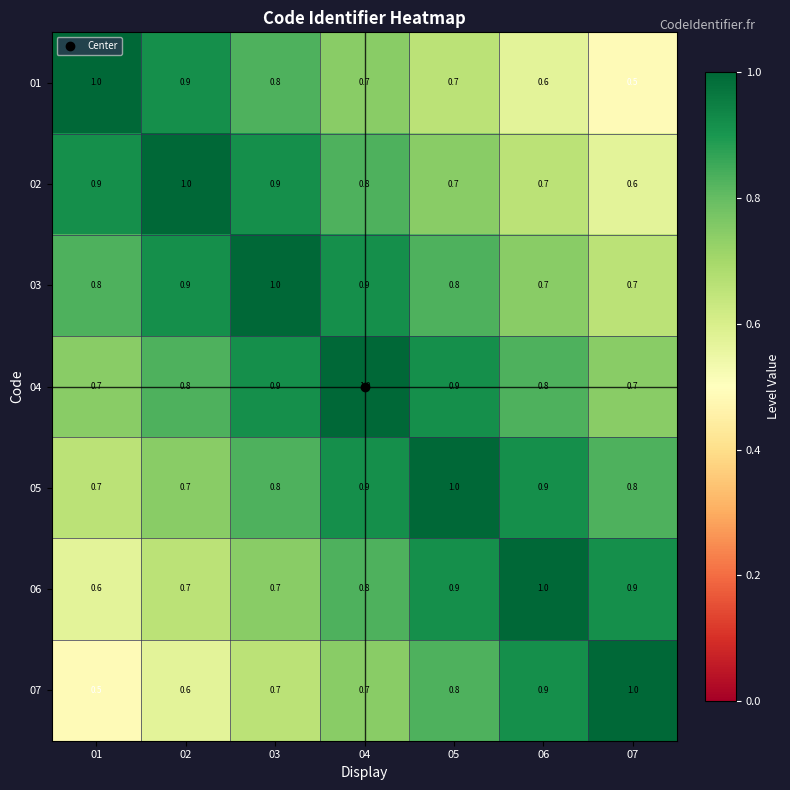

At which label does 07 reach its peak?

07